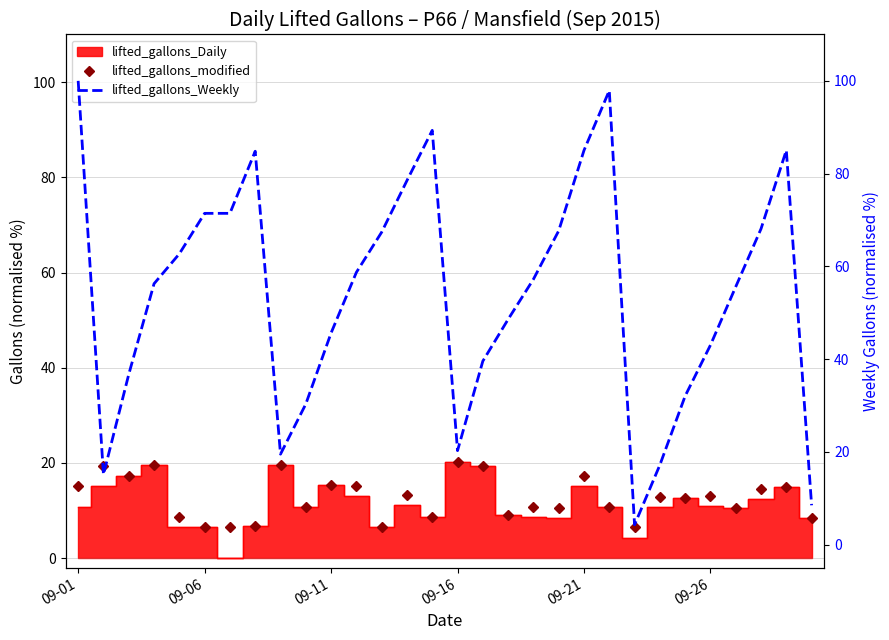

The lifted_gallons_modified series shows 20.3 at 09-16. True or false?

True